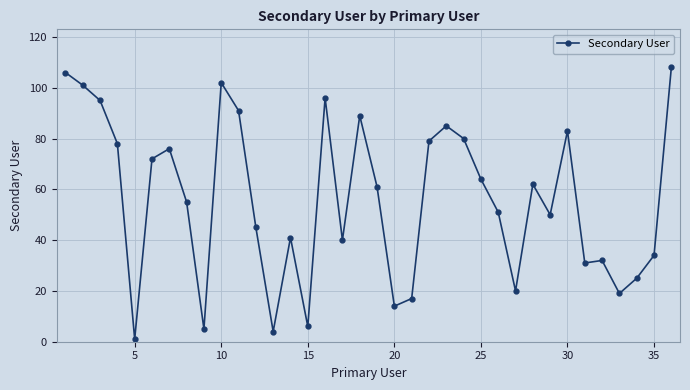

What is the minimum value shown in the chart?

1